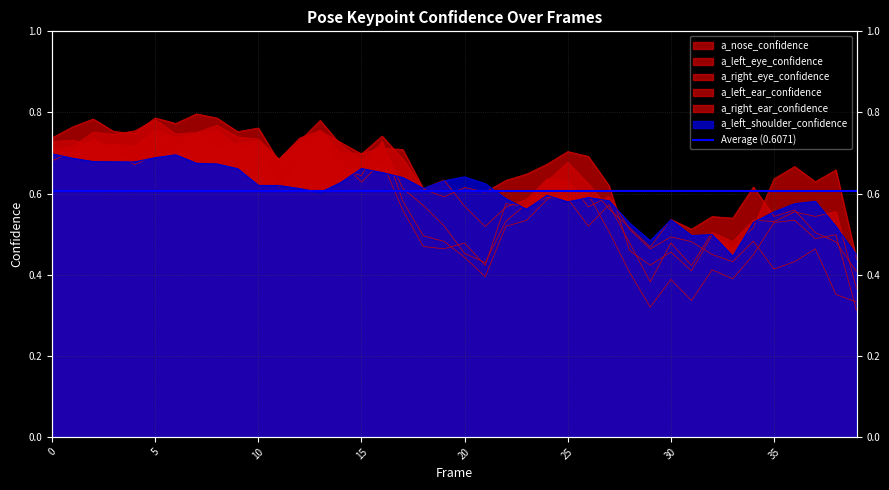

The value of a_right_ear_confidence at 27 is 0.6. True or false?

True